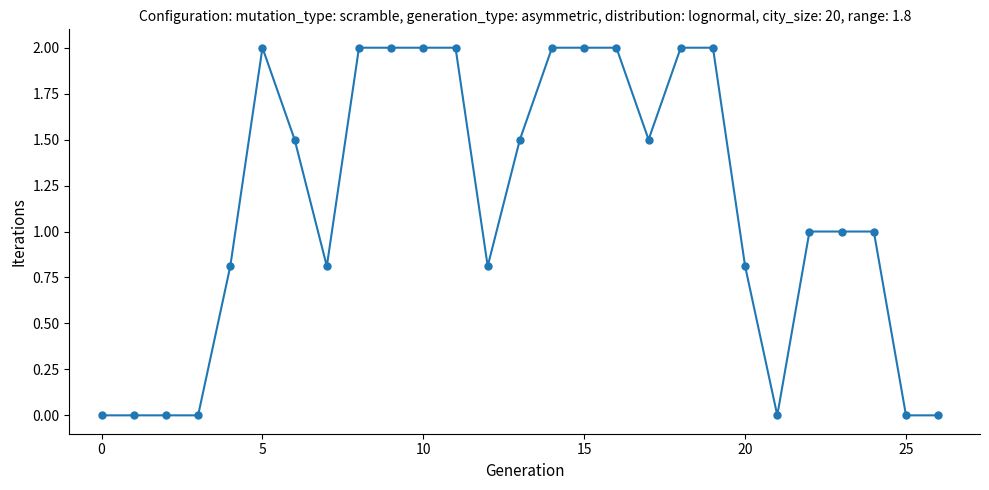

What is the value of the 14th point from the left?

1.5